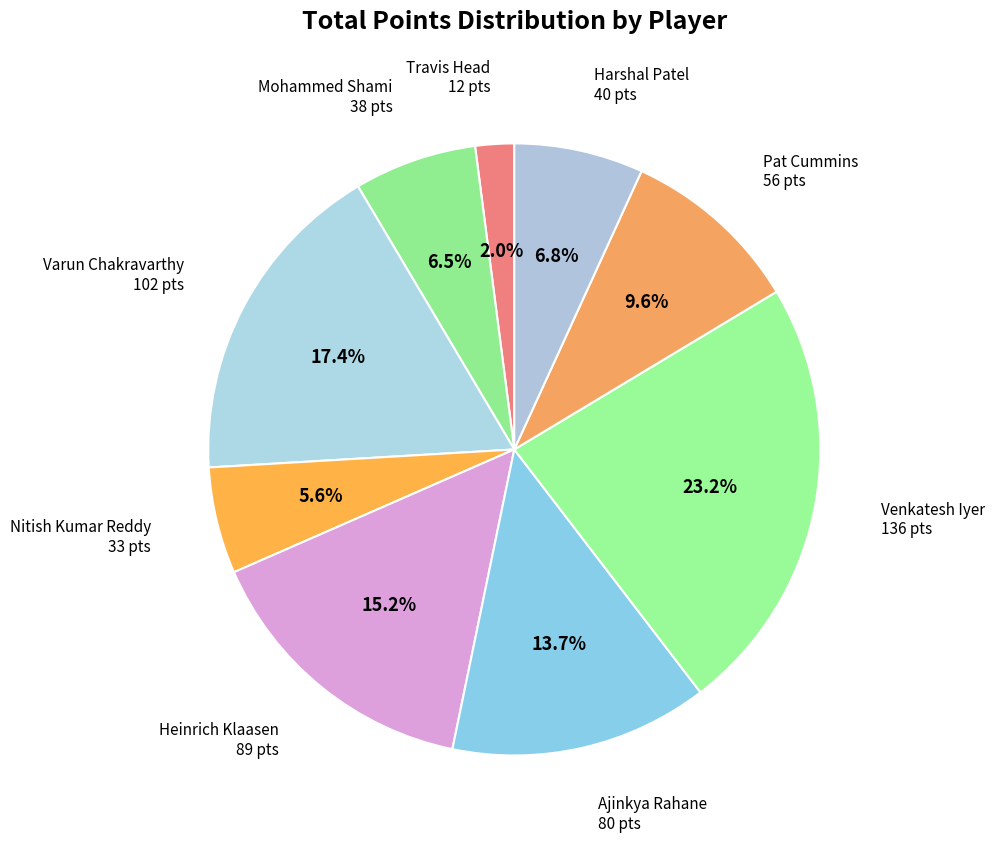

How many slices are in this pie chart?

9